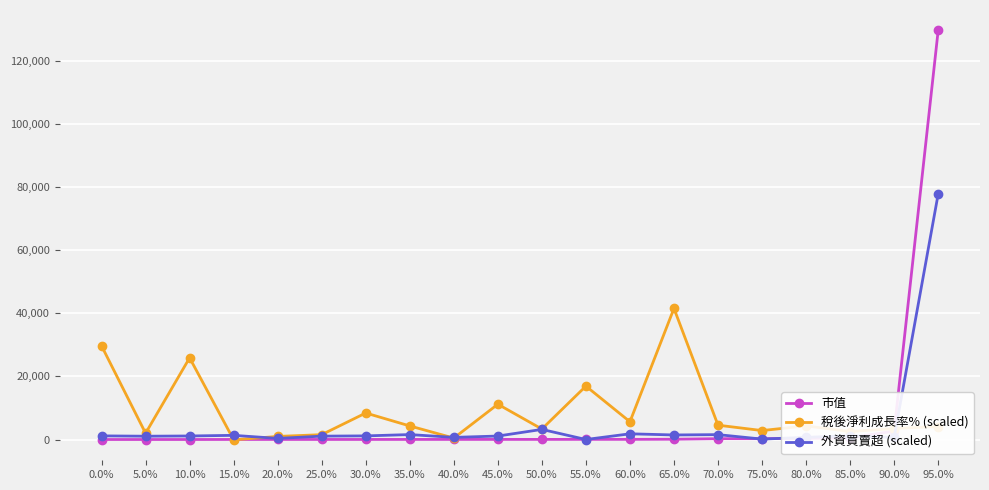

At which category does the chart reach its peak across all series?

95.0%